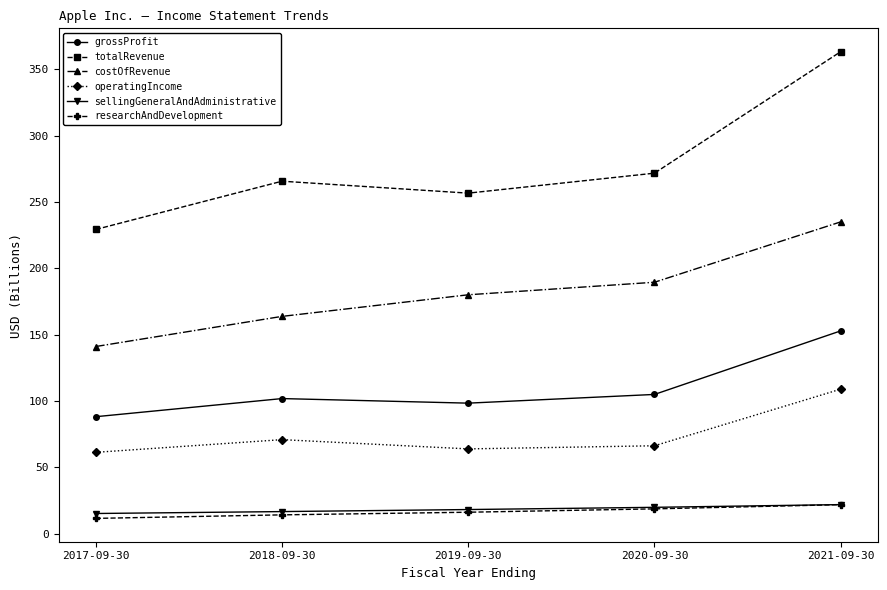

At which category is the sum across all series the highest?

2021-09-30